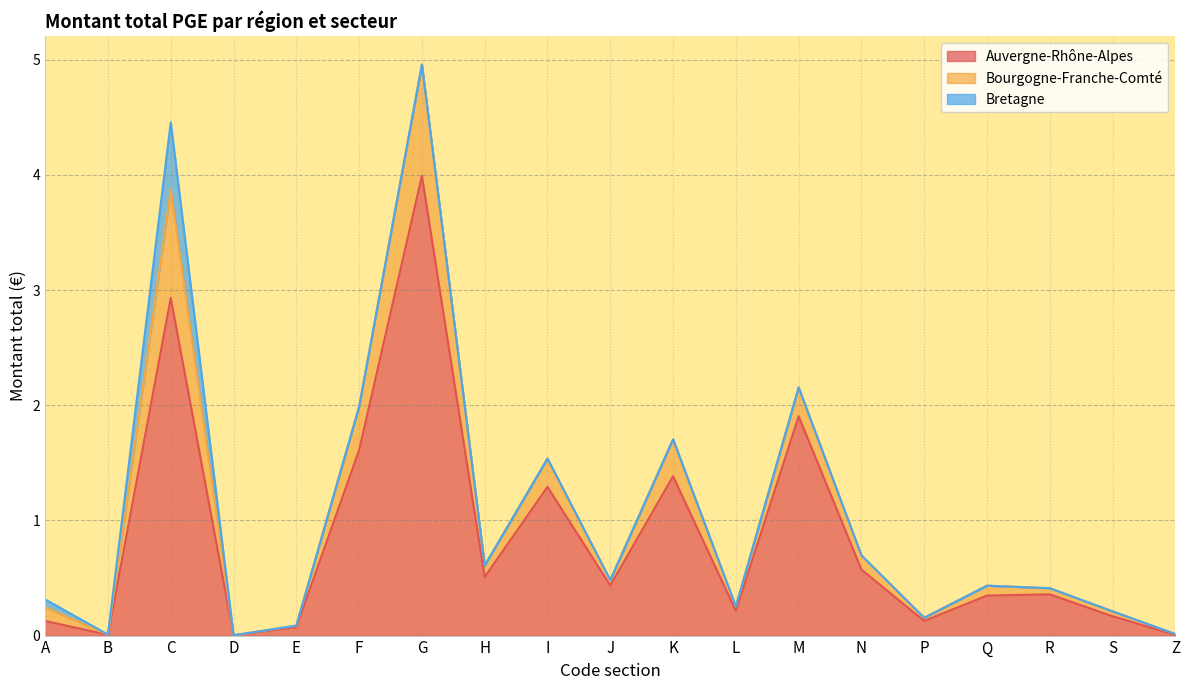

True or false: Auvergne-Rhône-Alpes has a value of 0.1 at S.

False